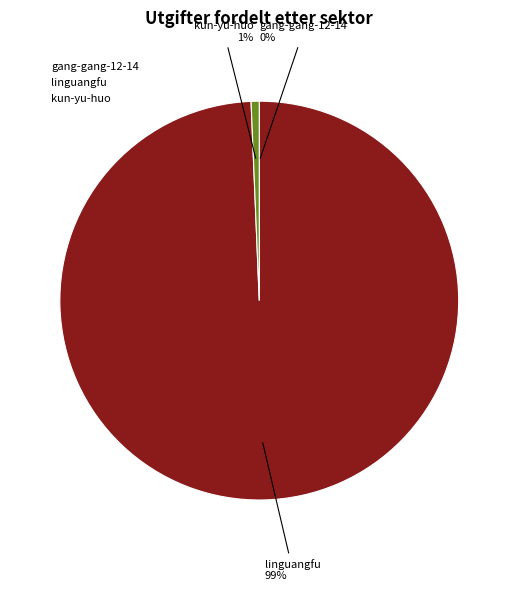

Does any single category account for the majority?

Yes